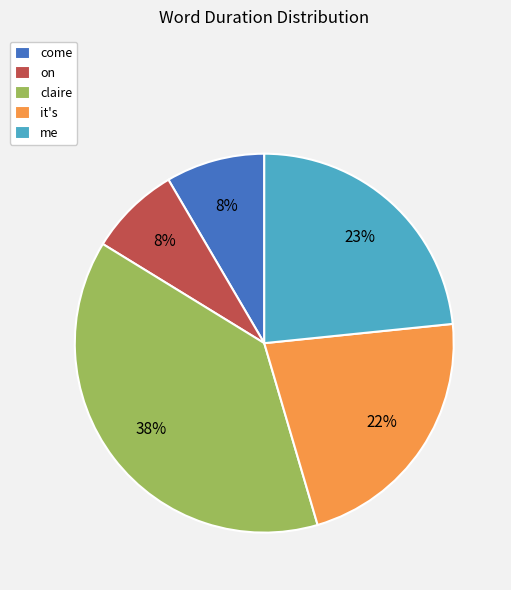

Does me represent more than half of the total?

No